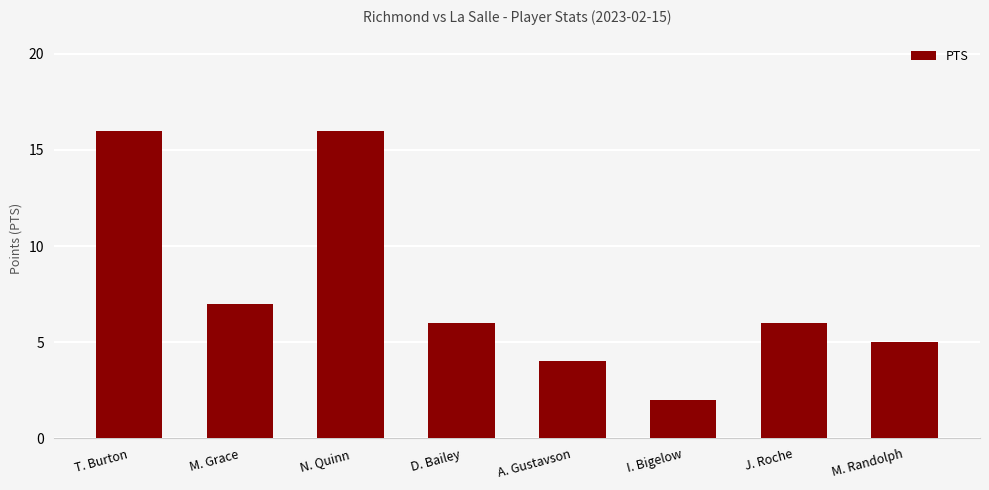

What is the difference between the second highest and second lowest values?

12